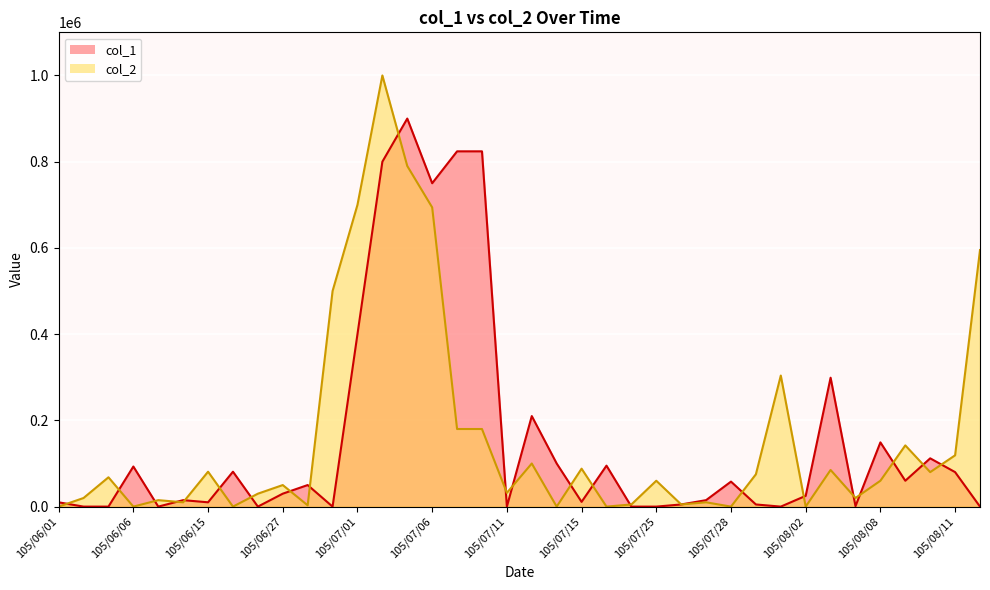

Between 105/07/01 and 105/07/07, which is larger?

105/07/07